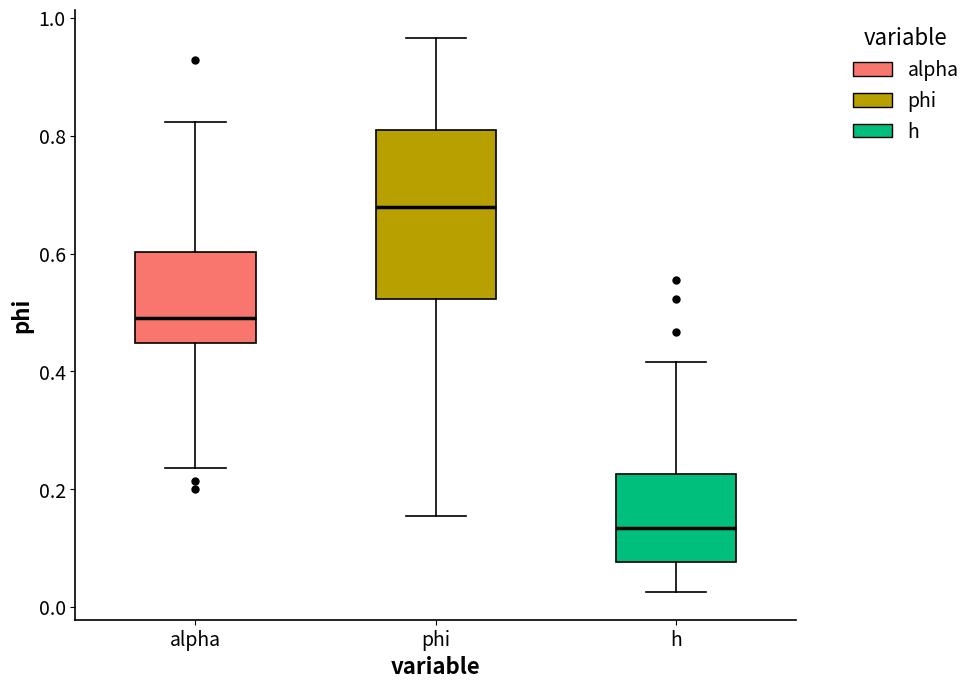

Which box is the tallest, from its lower edge to its upper edge?

phi